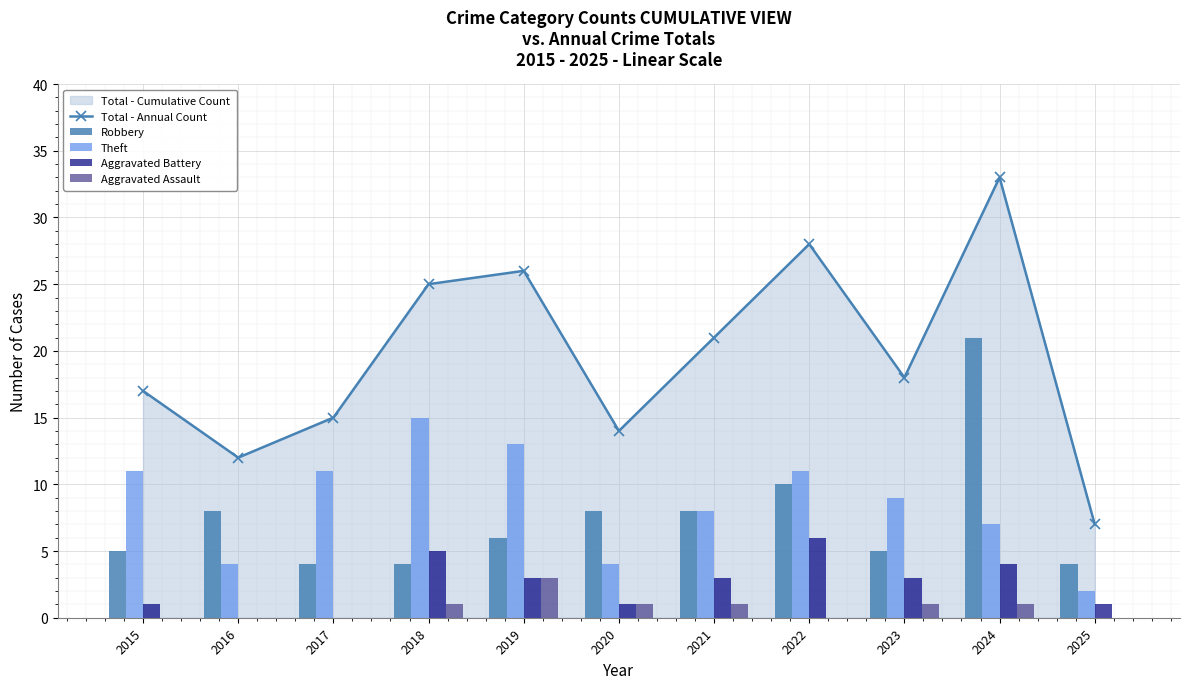

Which series changed the most between 2018 and 2024?

Robbery